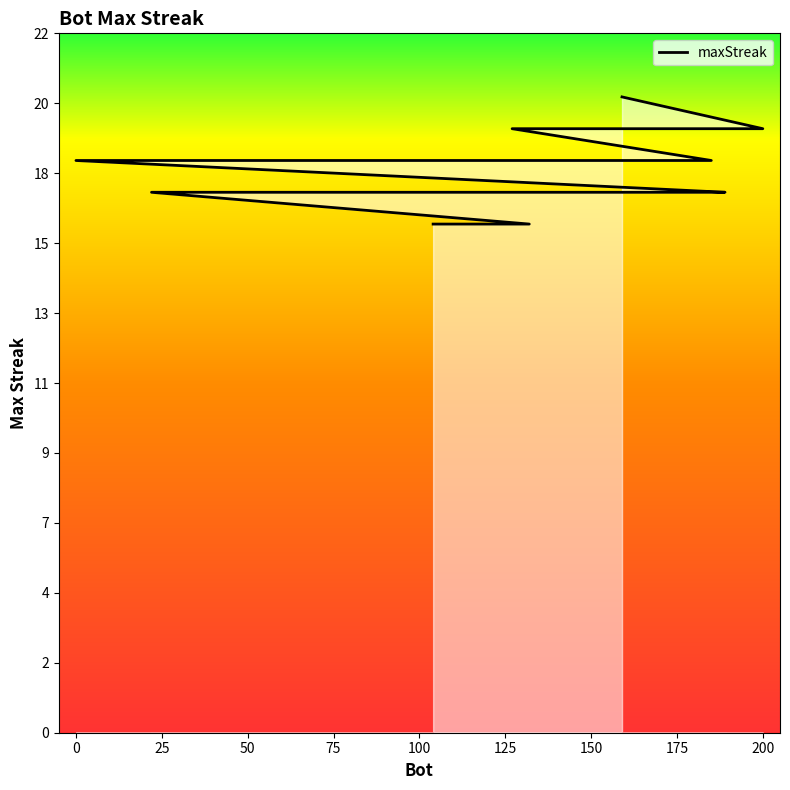

Is it true that the value at 14 is 26?

False